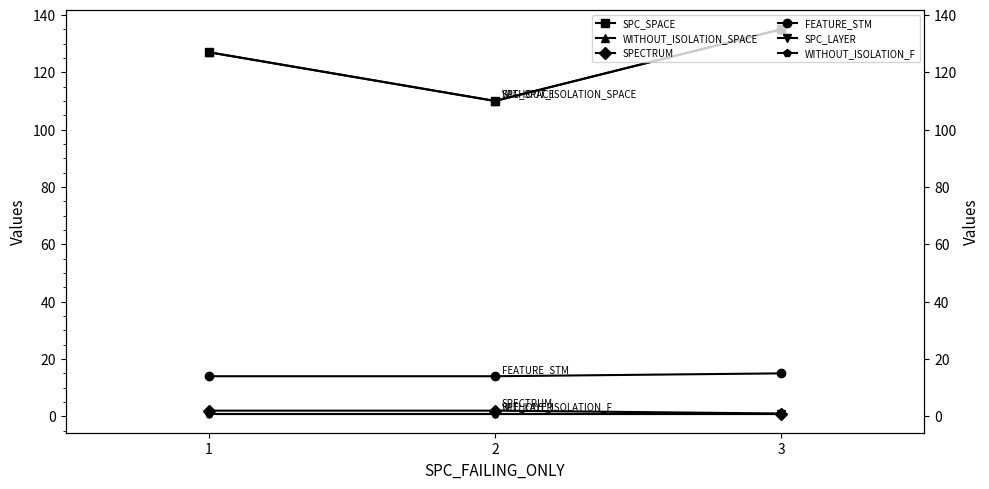

What is the total value across all series at 3?

288